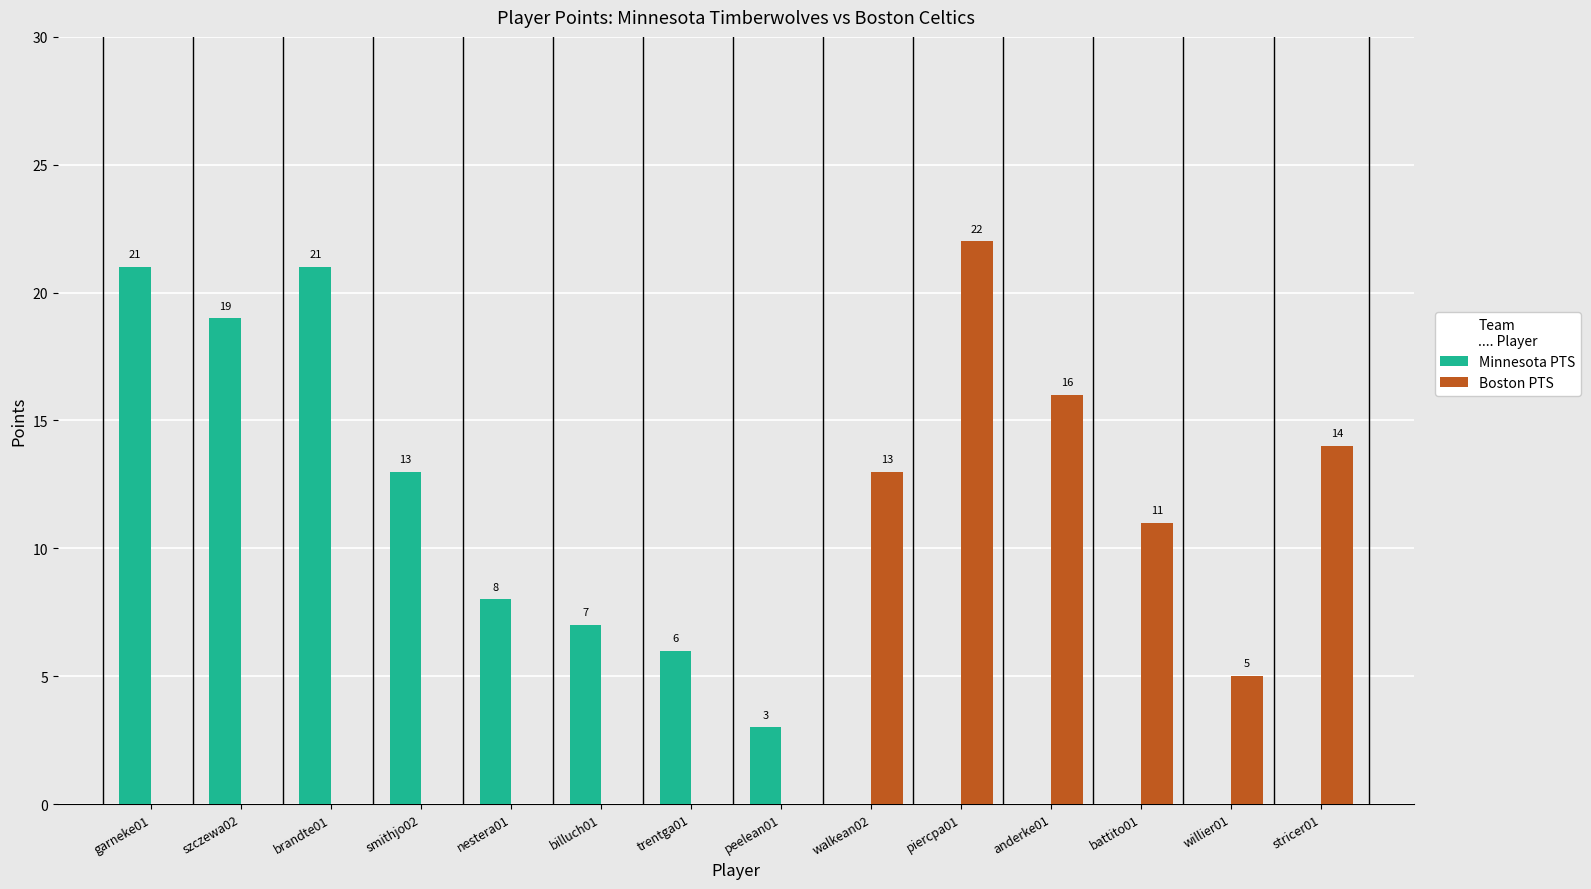

Is the value of Boston PTS at willier01 greater than the value of Minnesota PTS at piercpa01?

Yes